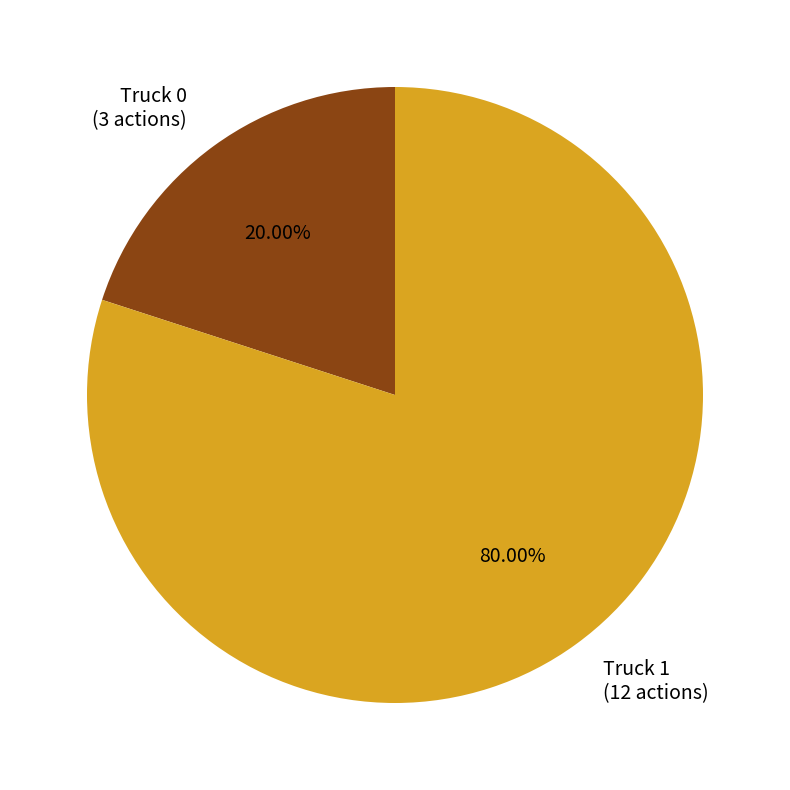

To the nearest percent, what is the average slice percentage?

50%